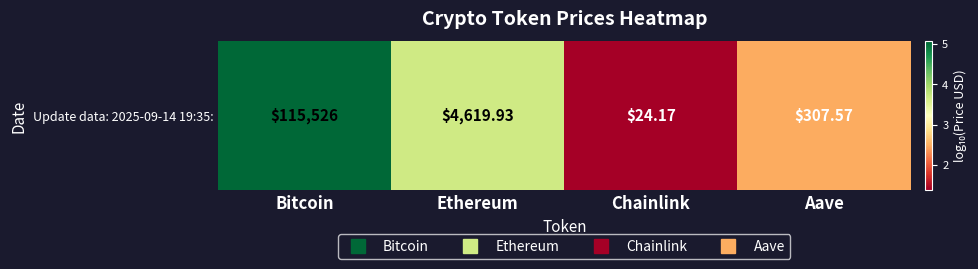

The chart shows a value of 2.5 at Aave. True or false?

True